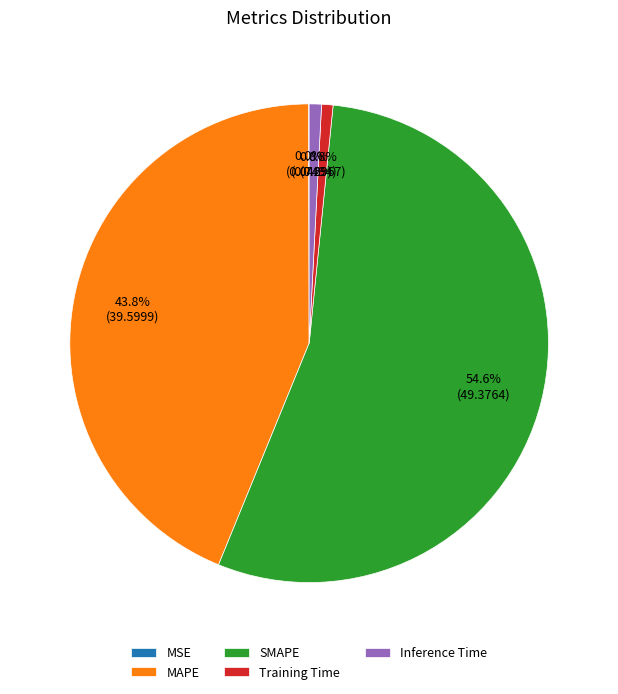

Does any single category account for the majority?

Yes